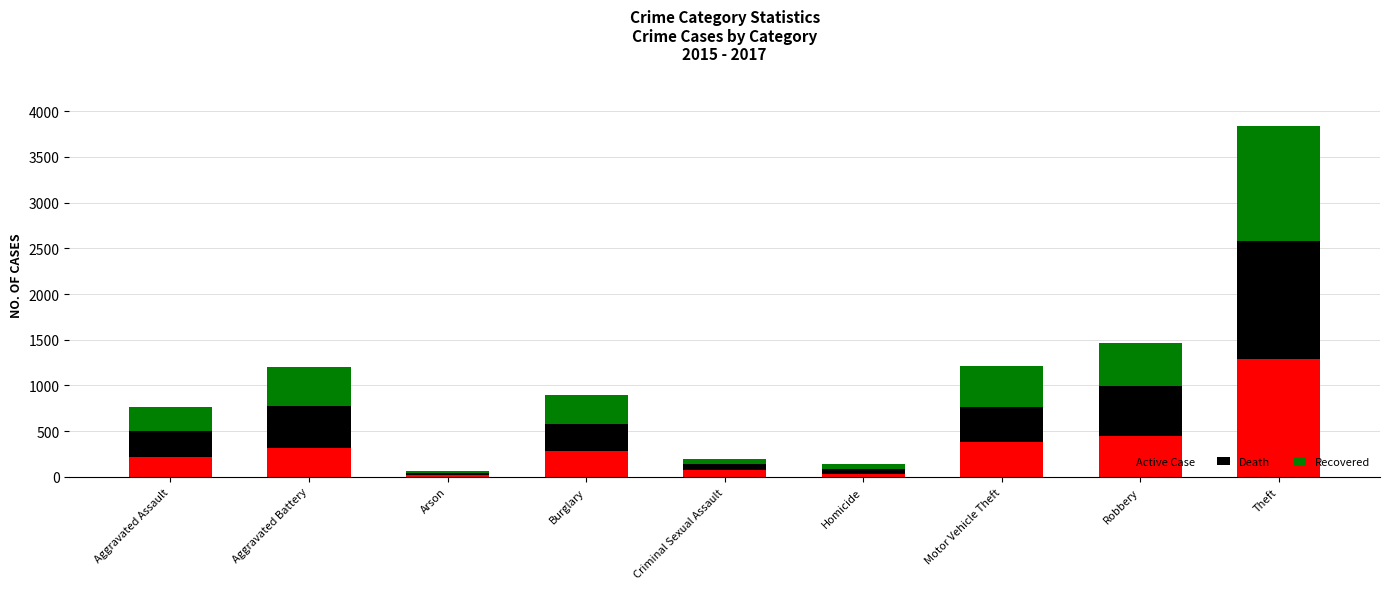

What is the total value across all series at Motor Vehicle Theft?

1216